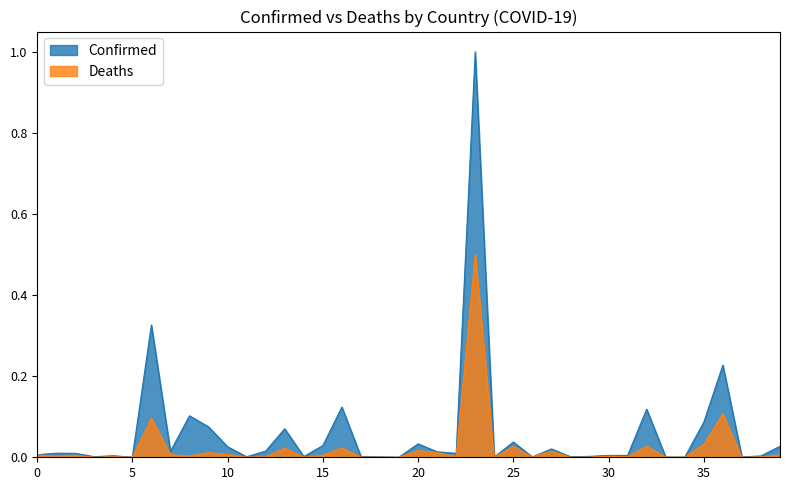

List the series in order of their peak value, lowest first.

Deaths, Confirmed